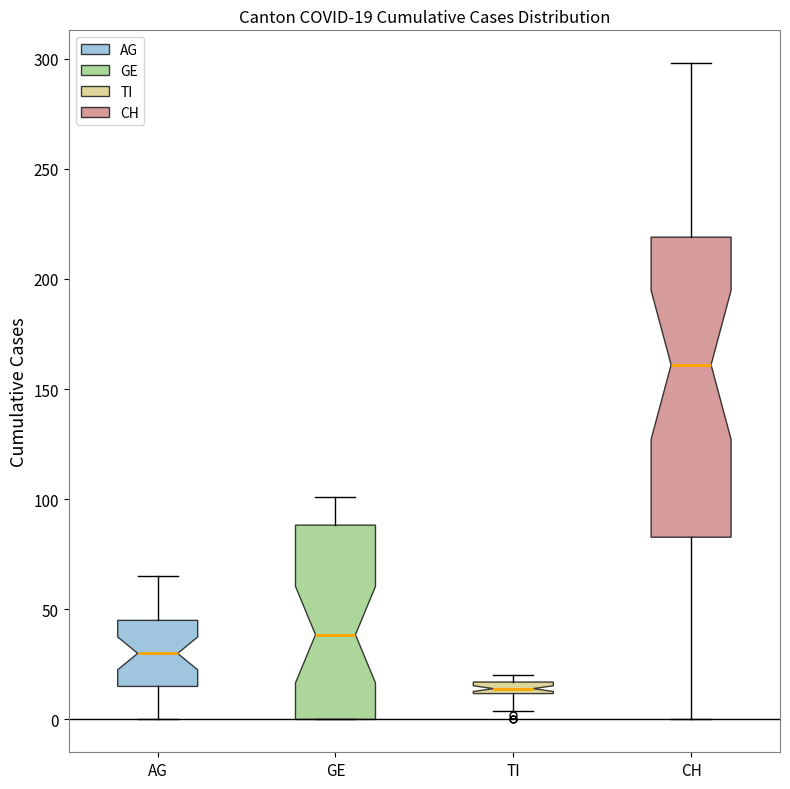

Which box has the highest median line?

CH